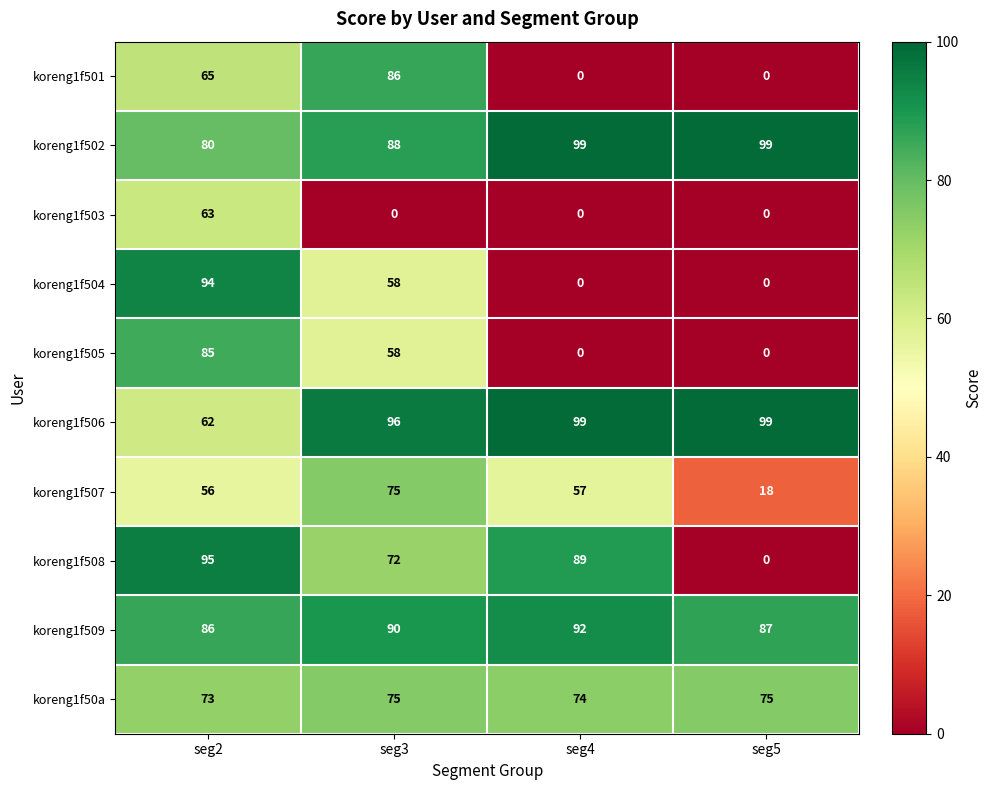

Which series has the widest spread of values?

koreng1f508